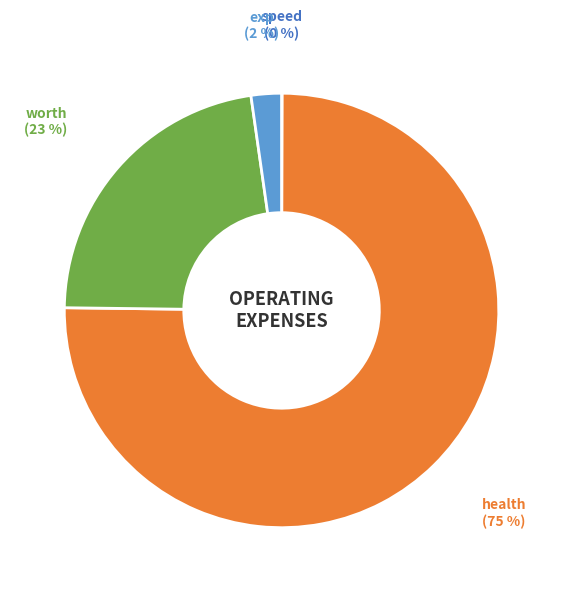

To the nearest percent, what is the average slice percentage?

25%